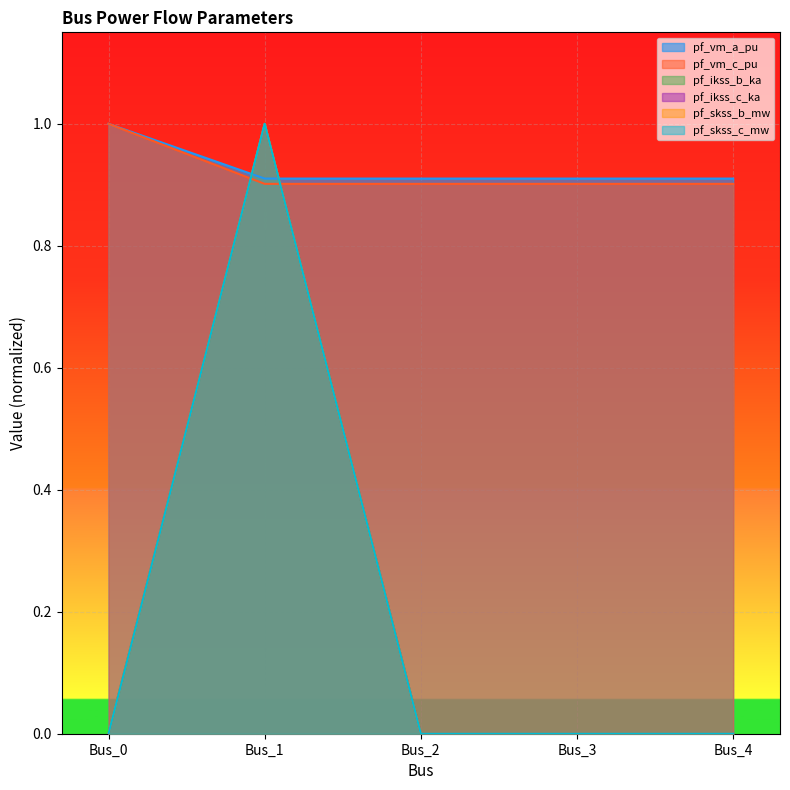

What is the total value across all series at Bus_4?

1.8